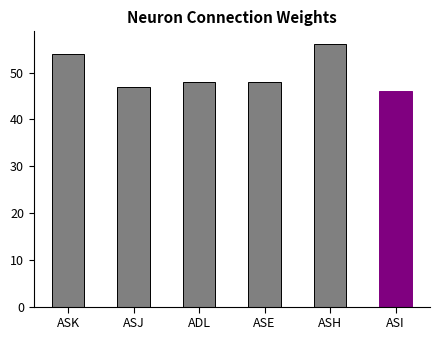

What is the label of the 3rd bar from the right?

ASE